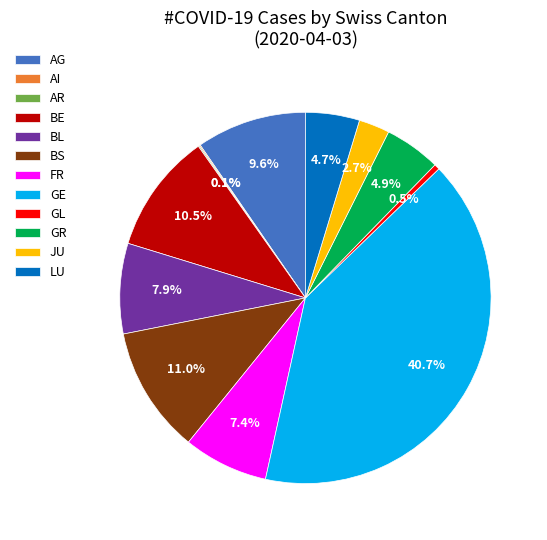

Which slice is the largest?

GE